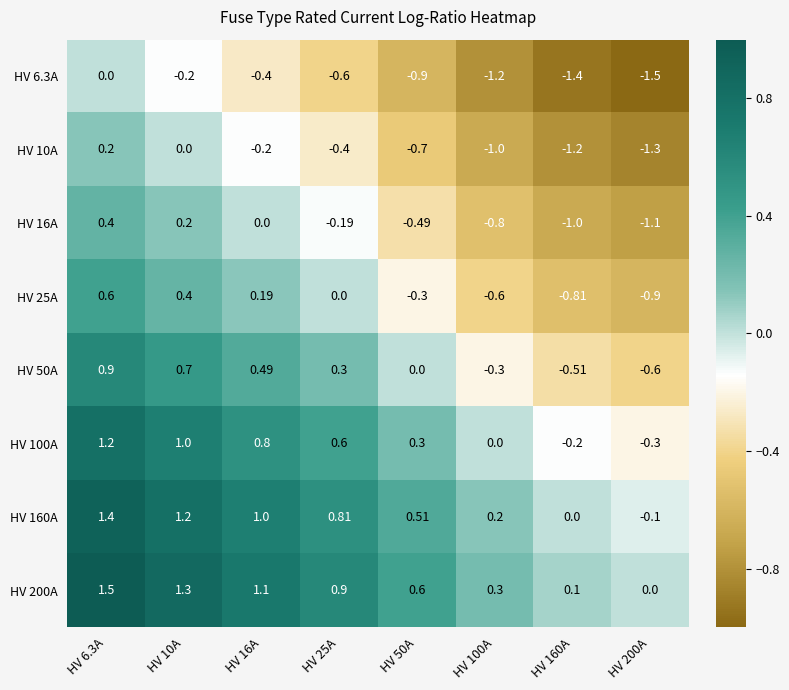

What is the maximum value shown in the chart?

1.5